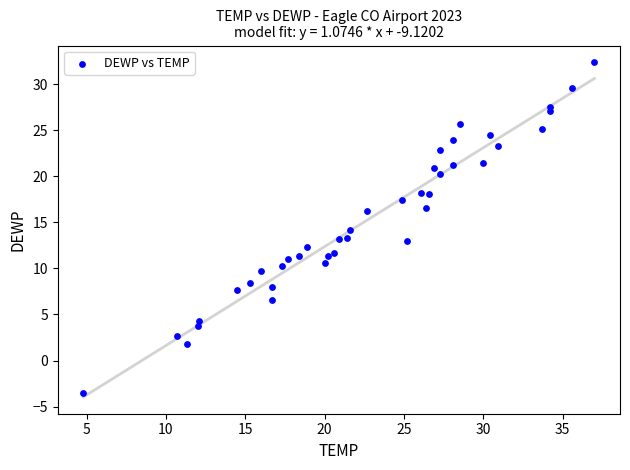

What is the range of Y values (max minus min)?

35.9